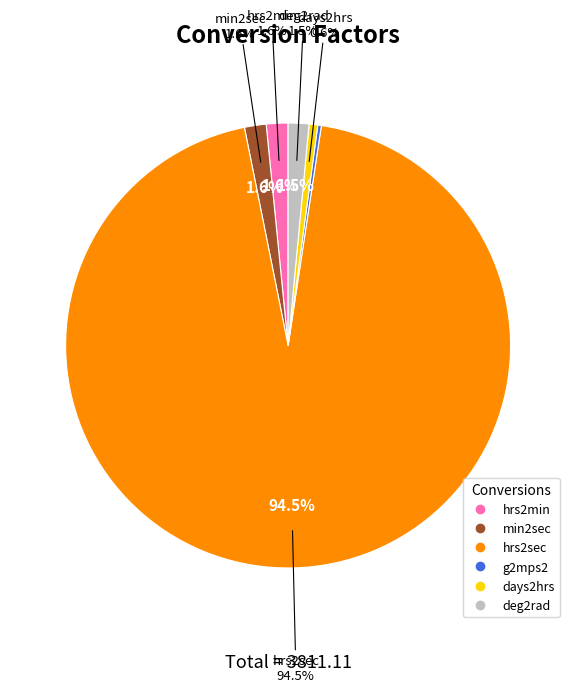

To the nearest percent, what percentage of the pie is hrs2sec?

94%